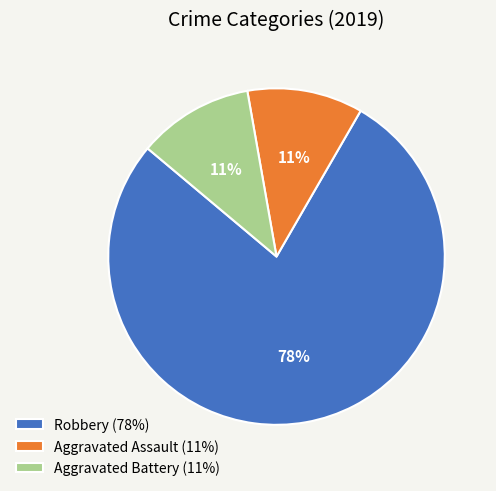

To the nearest percent, what is the combined percentage of Aggravated Battery and Robbery?

89%